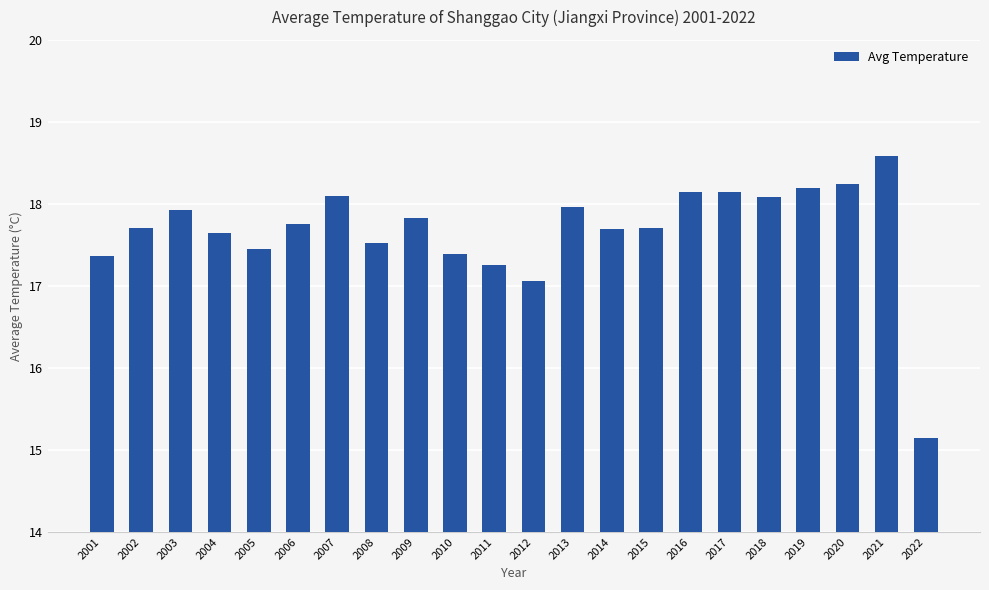

What is the average value?

17.7